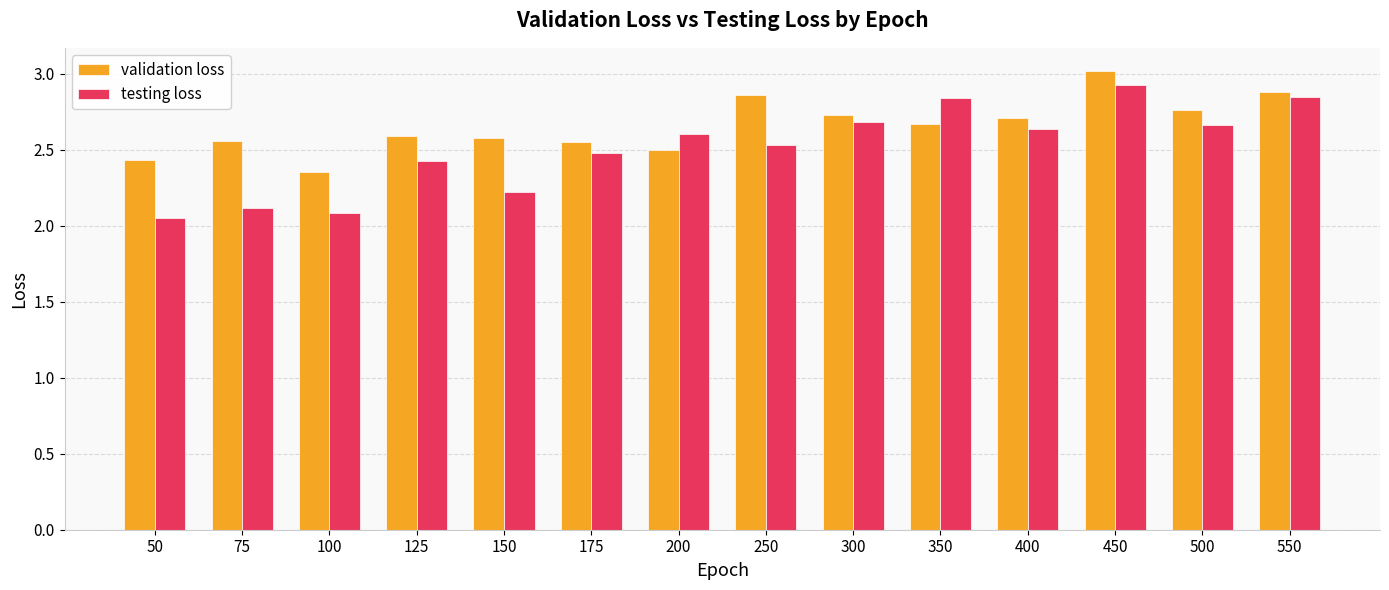

What is the difference between the highest and lowest values at 125?

0.2